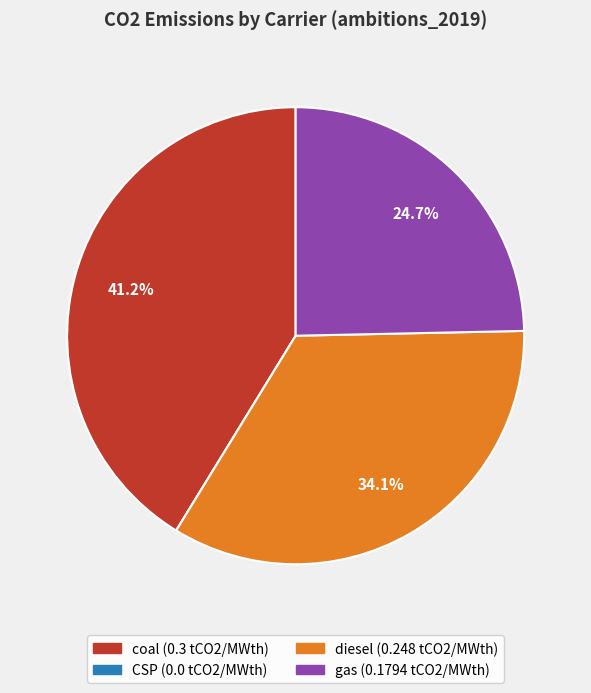

What is the largest slice in the pie chart?

coal